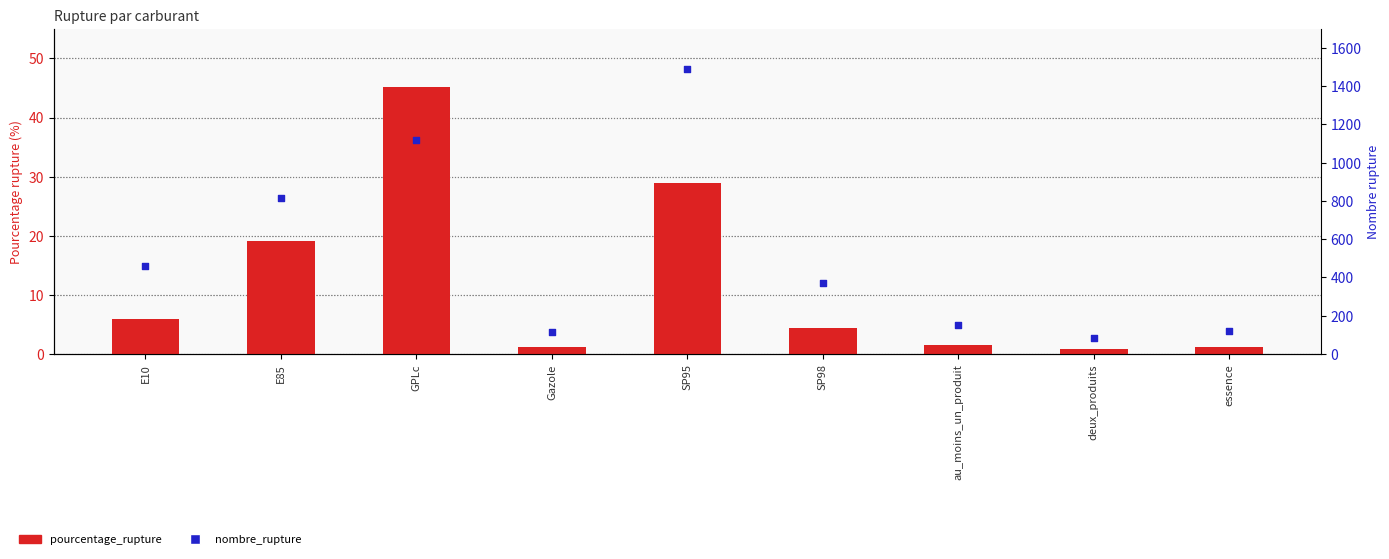

At which category is the sum across all series the highest?

SP95